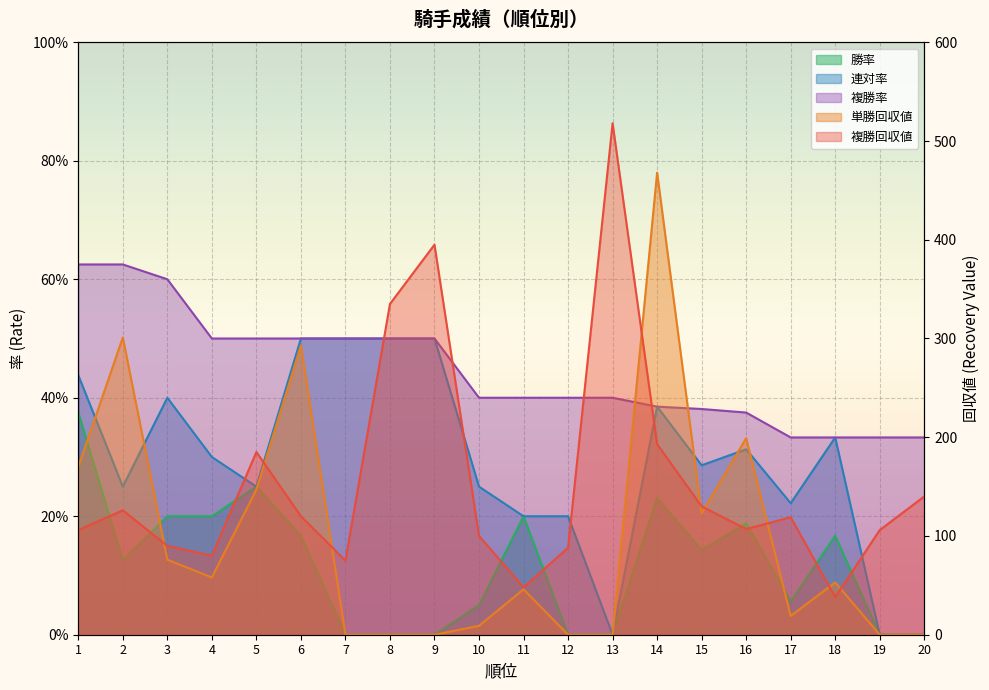

What is the average value of the 連対率 series?

0.3